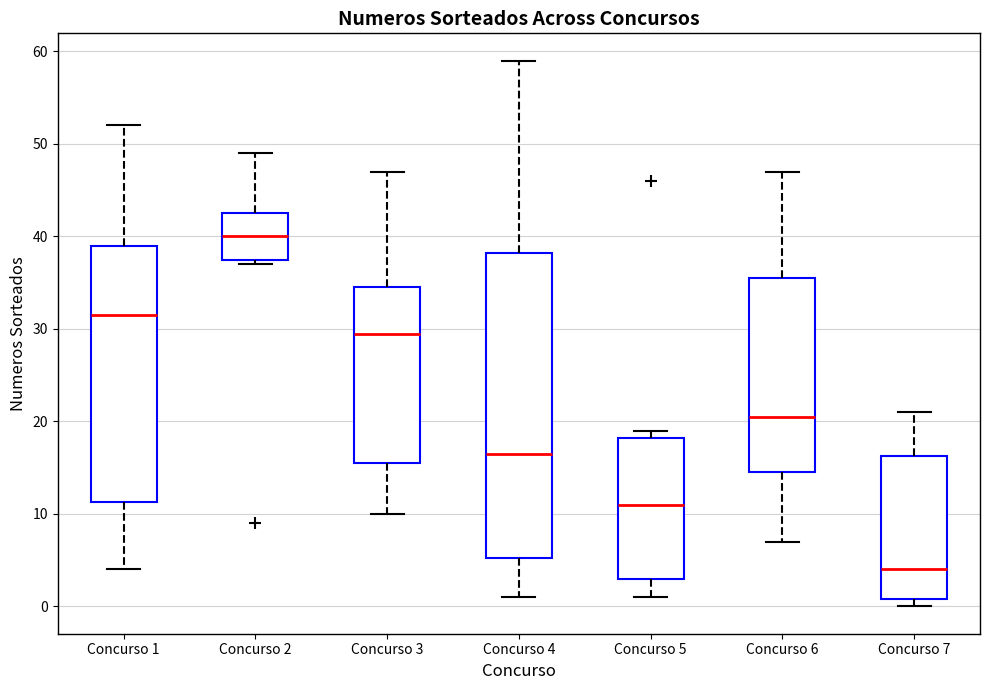

Reading left to right, read every box against the y-axis: the position of its median line, the range the box covers, and the ends of its whiskers. The values are not printed on the chart, so give them approximately, as read against the axis.

Concurso 1: median 32, box 11 to 39, whiskers 4 to 52
Concurso 2: median 40, box 38 to 43, whiskers 37 to 49
Concurso 3: median 30, box 16 to 35, whiskers 10 to 47
Concurso 4: median 17, box 5 to 38, whiskers 1 to 59
Concurso 5: median 11, box 3 to 18, whiskers 1 to 19
Concurso 6: median 21, box 15 to 36, whiskers 7 to 47
Concurso 7: median 4, box 1 to 16, whiskers 0 to 21